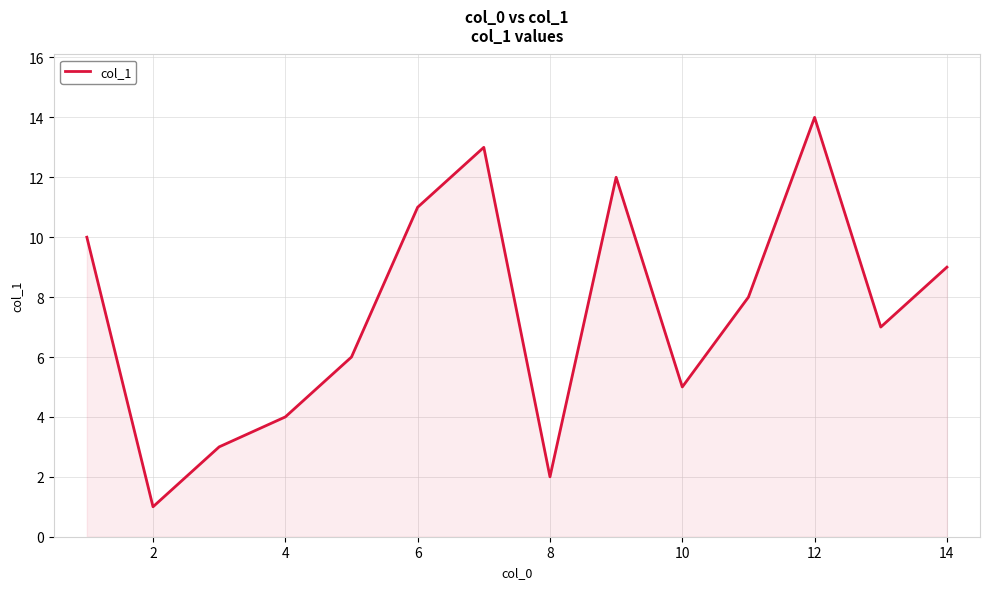

True or false: there are more than 0 points higher than both neighbors.

True